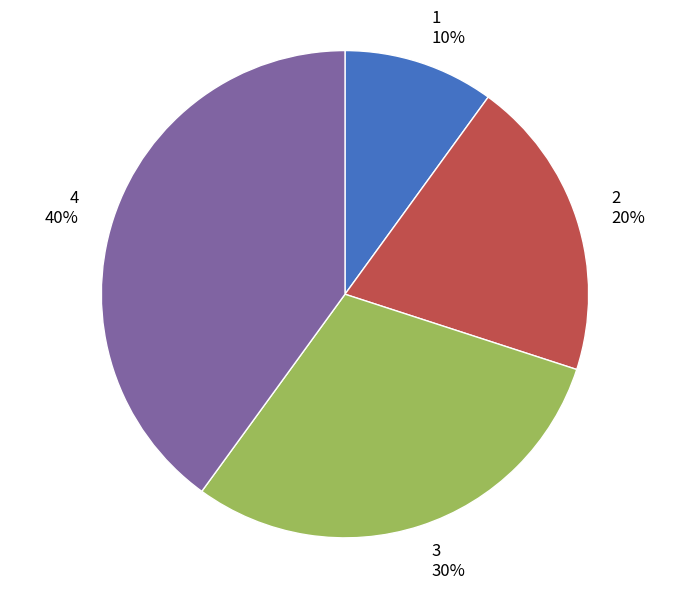

The 1 slice represents 22% of the pie. True or false?

False